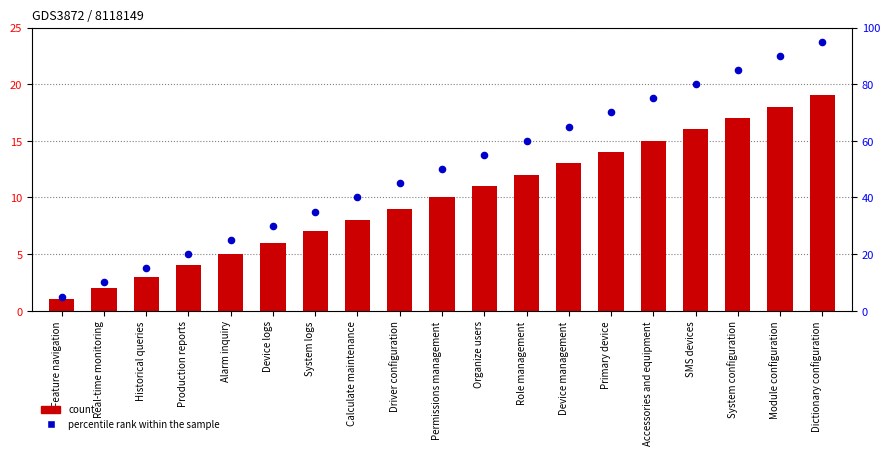

At which category is the sum across all series the highest?

Dictionary configuration